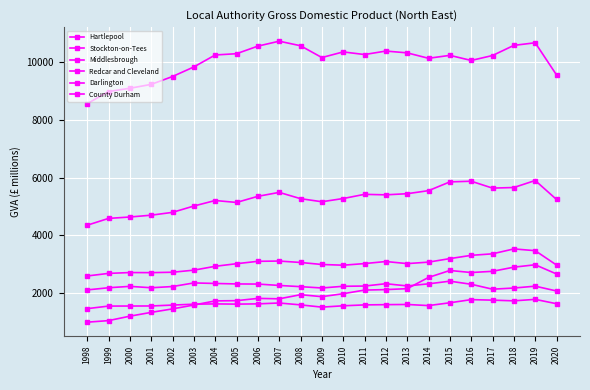

At which category does Middlesbrough reach its first local valley?

2001